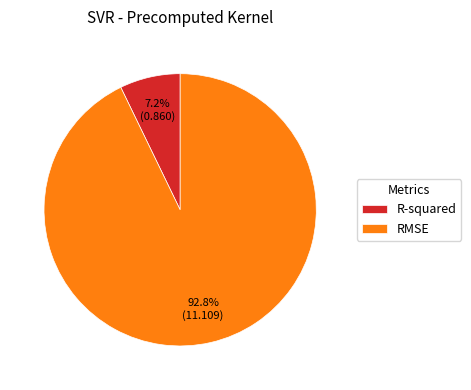

Rank the categories by value from highest to lowest.

RMSE, R-squared